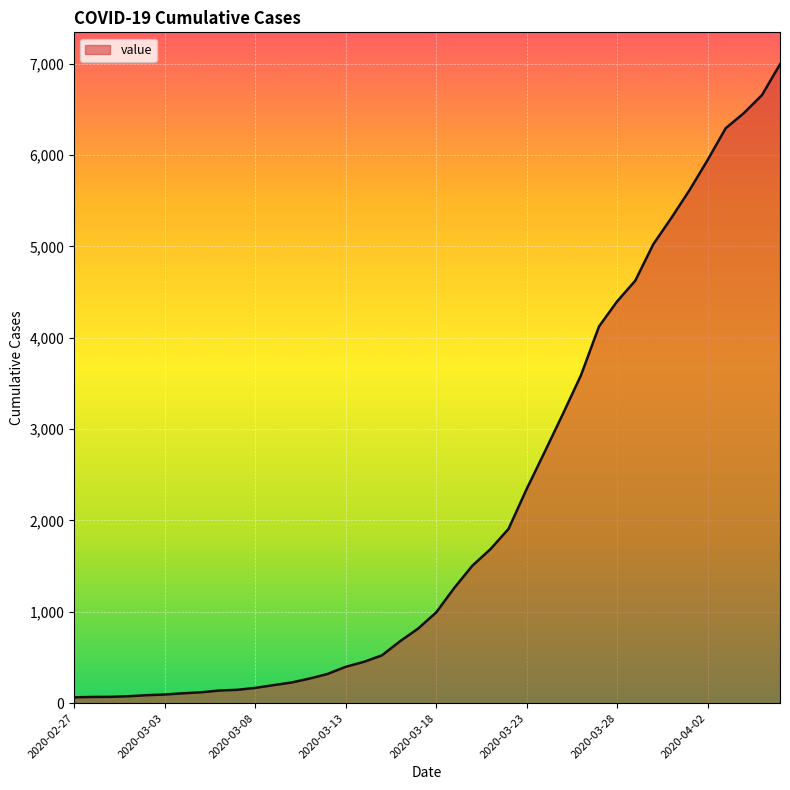

What is the greatest value displayed?

6995